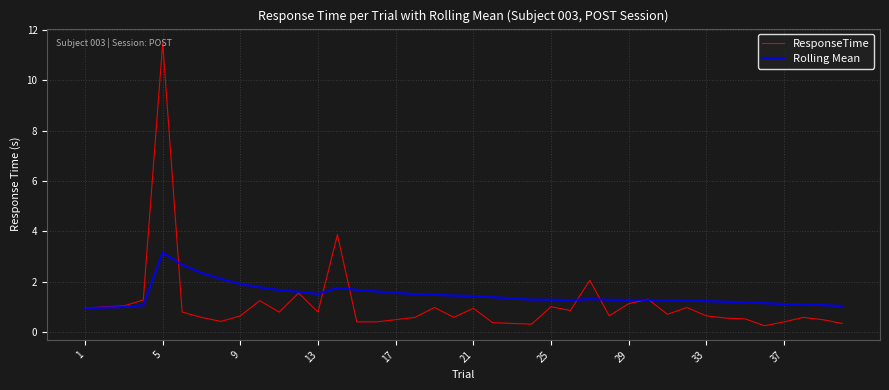

Which series has the largest total across all categories?

Rolling Mean